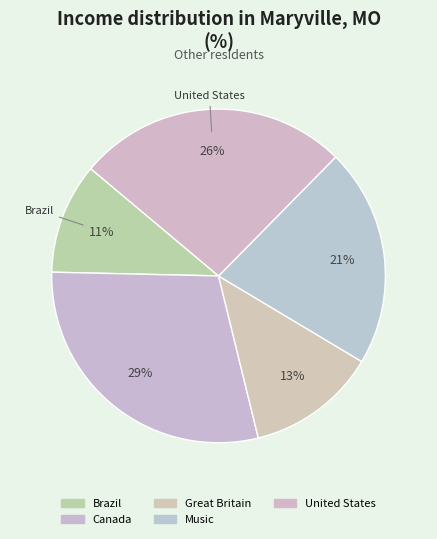

What is the total percentage of Great Britain and United States?

38.9%